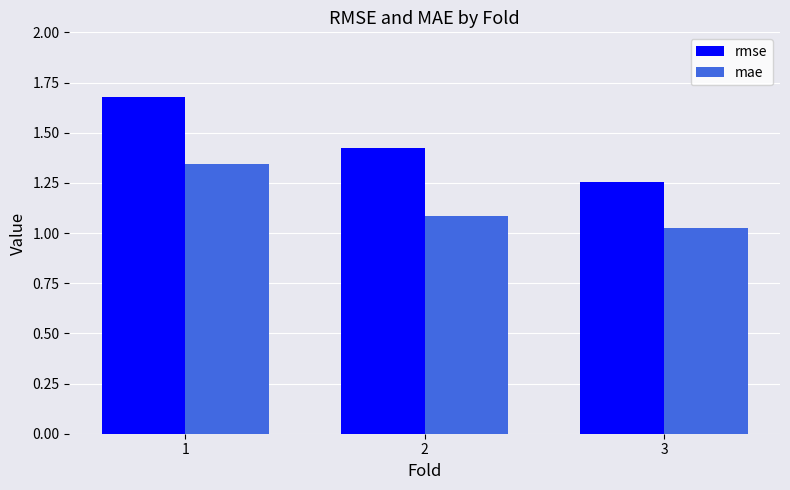

At how many categories does at least one series exceed 1?

3